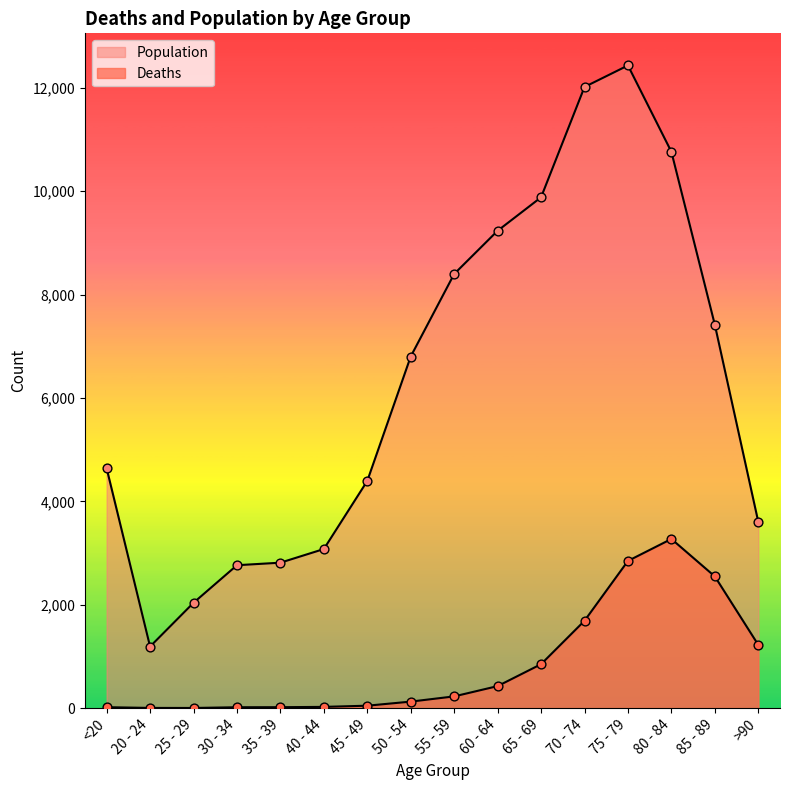

At how many categories does at least one series exceed 2894?

12